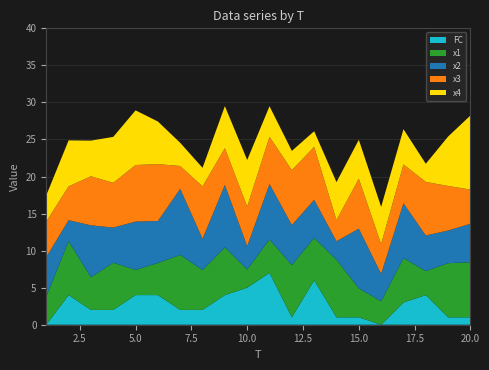

Reading left to right, transcribe all the data shown in this chart.

x1: 3.8	7.3	4.4	6.4	3.4	4.3	7.4	5.4	6.4	2.5	4.5	7.0	5.7	7.8	3.9	3.2	6.0	3.2	7.3	7.4
x2: 5.3	2.8	7.0	4.7	6.5	5.7	8.9	4.2	8.4	3.2	7.5	5.4	5.1	2.5	8.1	3.7	7.4	4.8	4.4	5.2
x3: 4.8	4.6	6.6	6.0	7.6	7.7	3.1	7.1	5.0	5.3	6.4	7.4	7.1	2.8	6.7	4.0	5.2	7.2	6.0	4.6
x4: 3.5	6.2	4.8	6.2	7.4	5.7	3.1	2.5	5.7	6.3	4.1	2.6	2.1	5.1	5.3	5.0	4.8	2.5	6.7	10.0
FC: 0.0	4.0	2.0	2.0	4.0	4.0	2.0	2.0	4.0	5.0	7.0	1.0	6.0	1.0	1.0	0.0	3.0	4.0	1.0	1.0